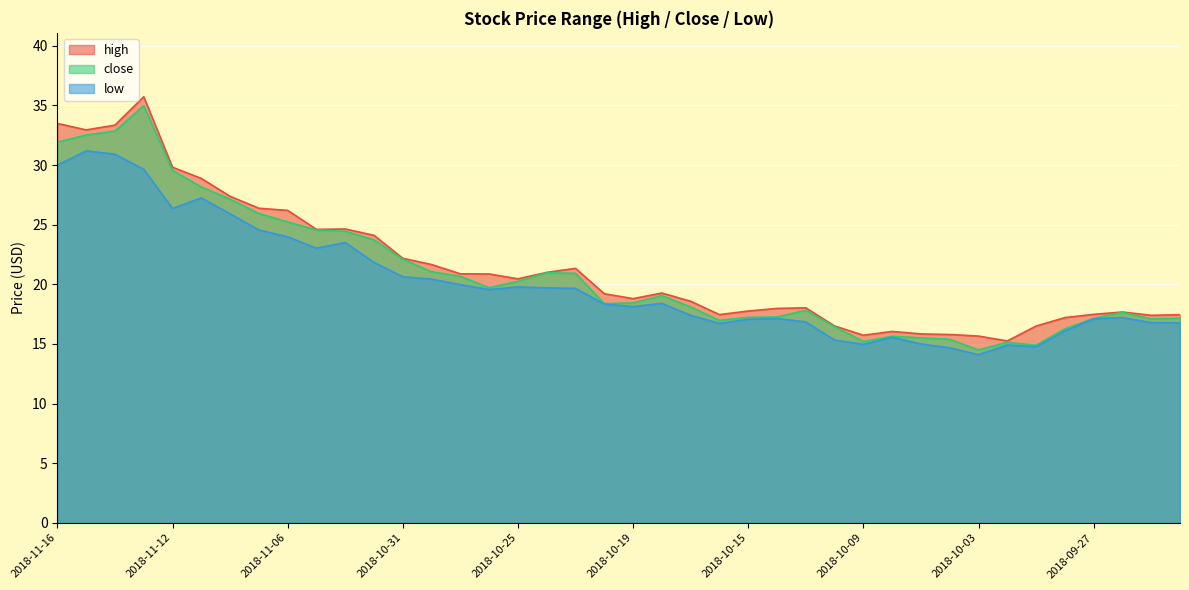

How many lines are shown in the chart?

3